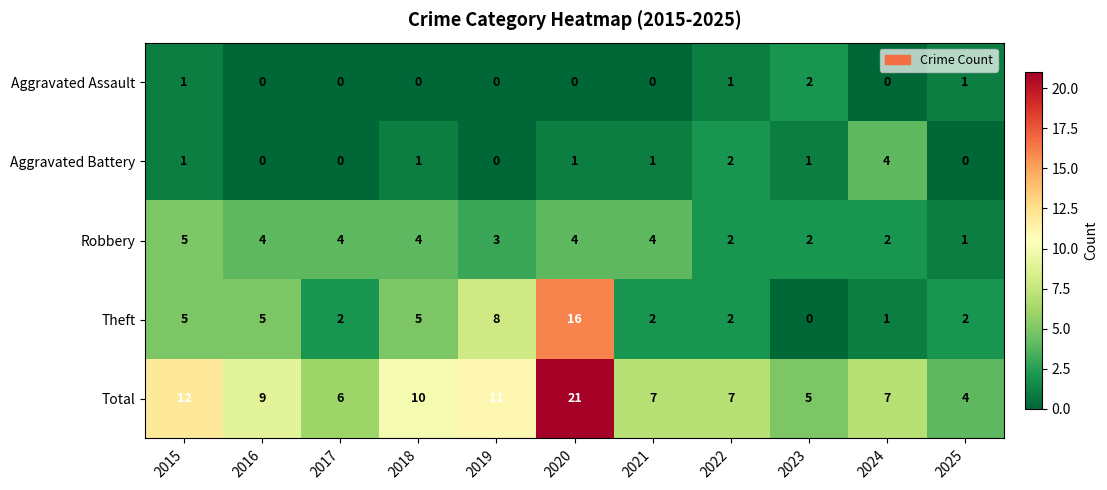

What is the total value across all series at 2021?

14